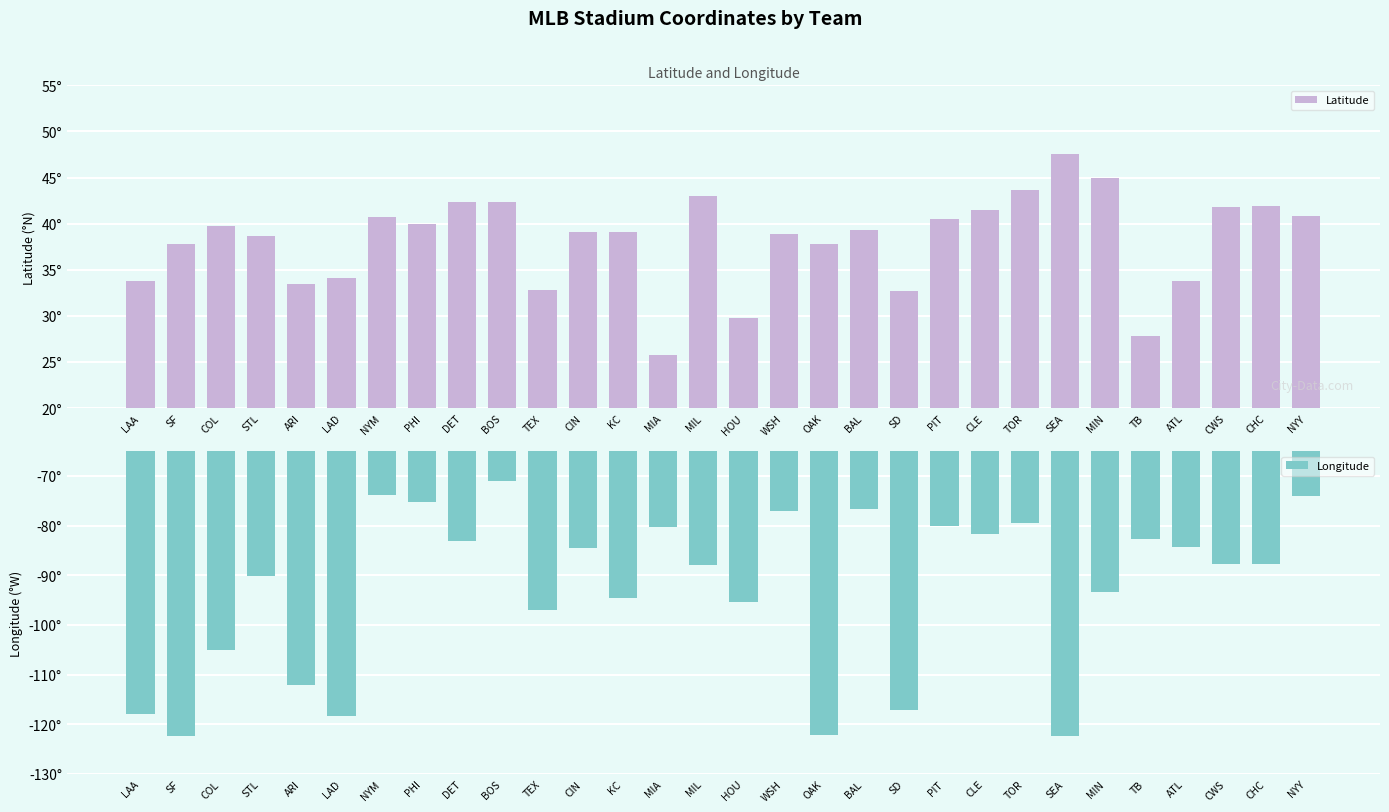

Reading left to right, list all the values displayed in this chart.

Latitude: LAA=33.8	SF=37.8	COL=39.8	STL=38.6	ARI=33.5	LAD=34.1	NYM=40.8	PHI=39.9	DET=42.3	BOS=42.4	TEX=32.8	CIN=39.1	KC=39.0	MIA=25.8	MIL=43.0	HOU=29.8	WSH=38.9	OAK=37.8	BAL=39.3	SD=32.7	PIT=40.5	CLE=41.5	TOR=43.6	SEA=47.6	MIN=45.0	TB=27.8	ATL=33.7	CWS=41.8	CHC=42.0	NYY=40.8
Longitude: LAA=-117.9	SF=-122.4	COL=-105.0	STL=-90.2	ARI=-112.1	LAD=-118.2	NYM=-73.8	PHI=-75.2	DET=-83.0	BOS=-71.1	TEX=-97.1	CIN=-84.5	KC=-94.5	MIA=-80.2	MIL=-88.0	HOU=-95.3	WSH=-77.0	OAK=-122.2	BAL=-76.6	SD=-117.2	PIT=-80.0	CLE=-81.7	TOR=-79.4	SEA=-122.3	MIN=-93.3	TB=-82.7	ATL=-84.4	CWS=-87.6	CHC=-87.7	NYY=-73.9